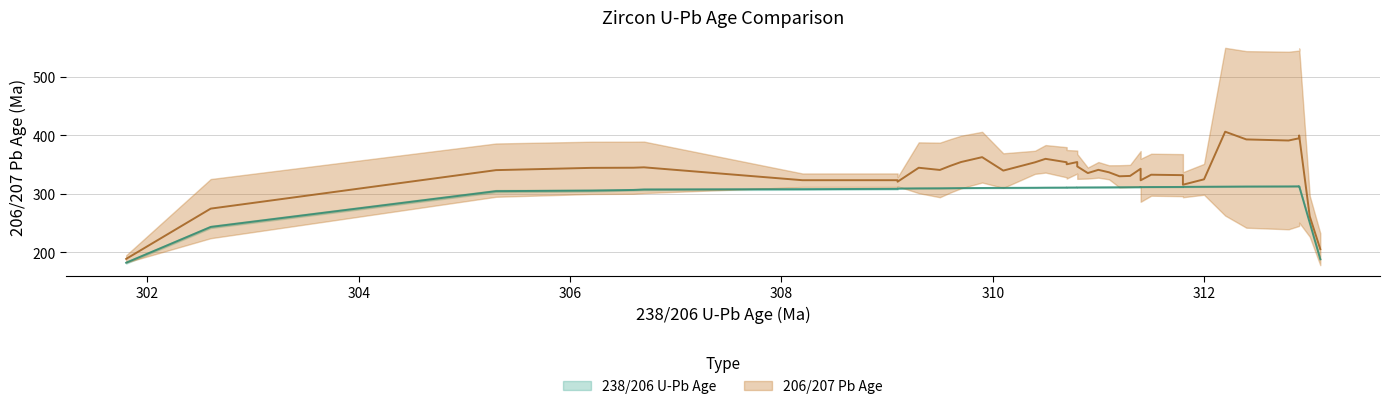

Is it true that 238/206 U-Pb Age equals 549.8 at 22?

False